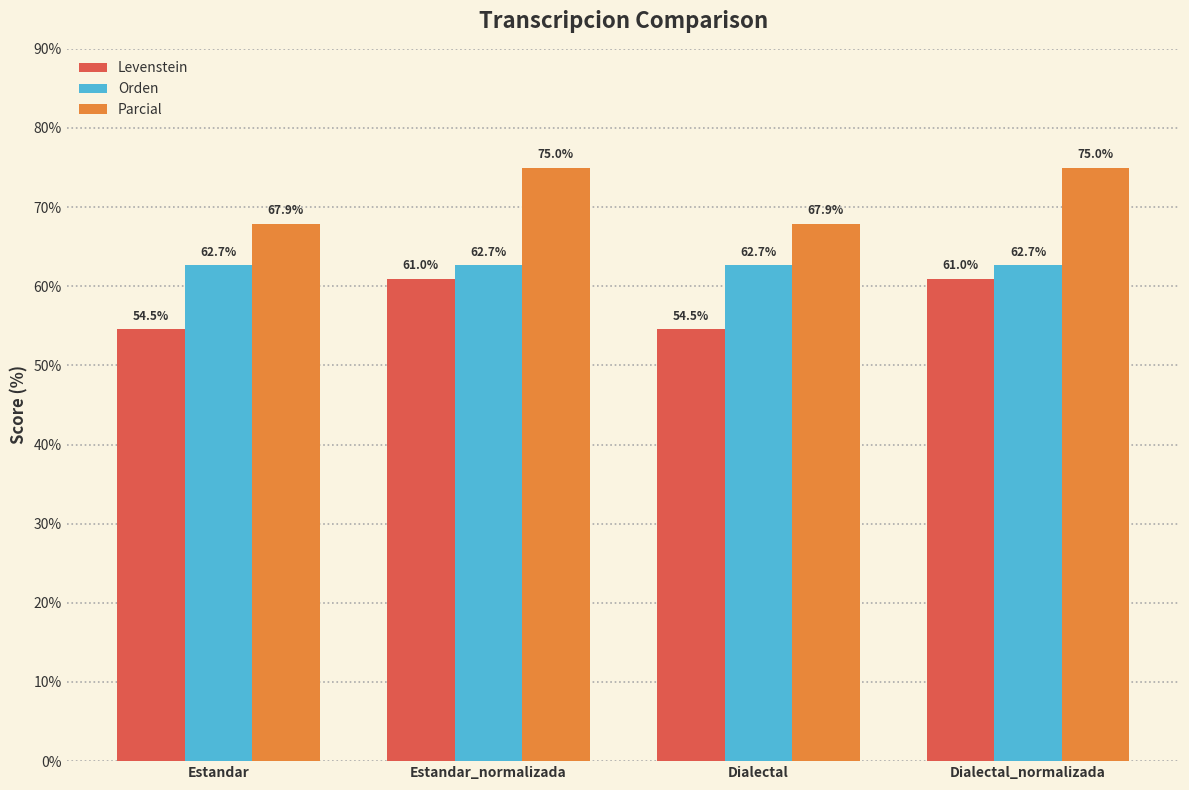

How many bars are there in each group?

3